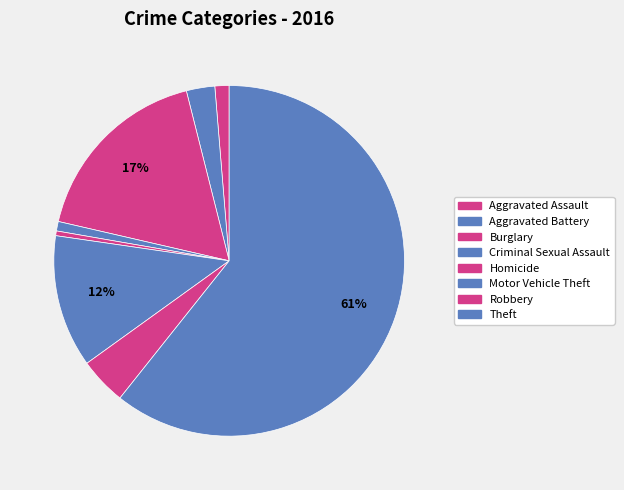

To the nearest percent, what is the difference between the largest and smallest slice percentages?

60%